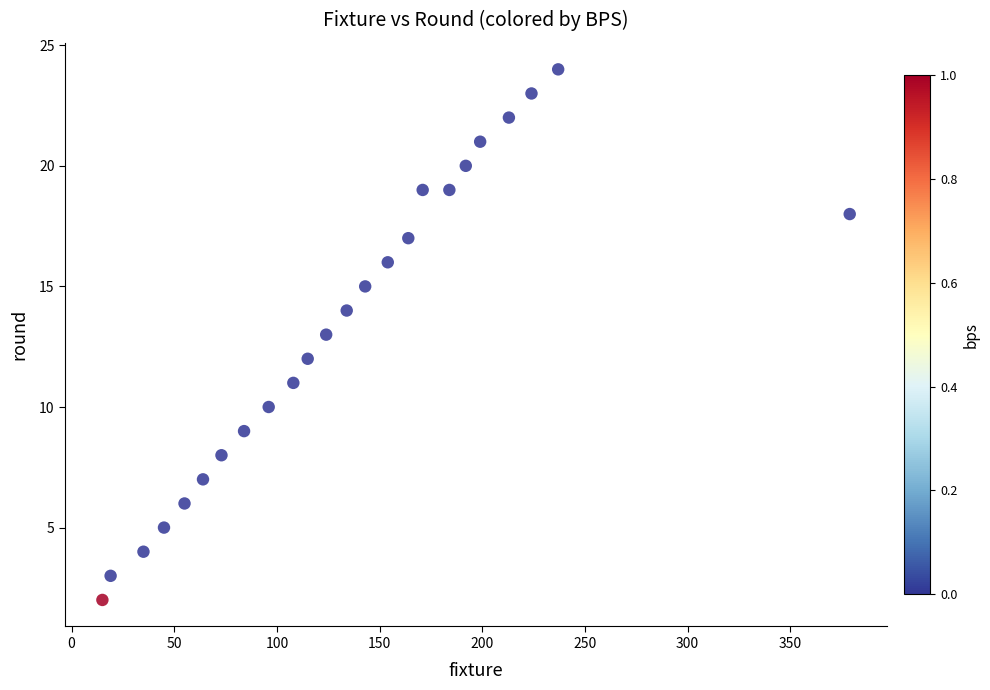

What is the range of X values (max minus min)?

364